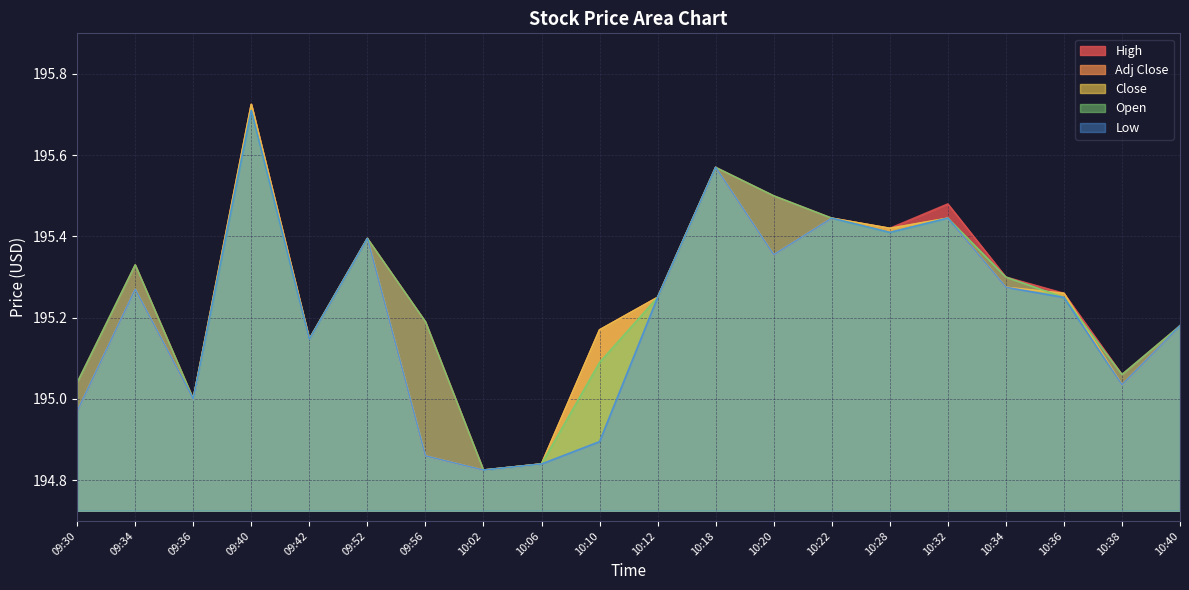

What is the total value across all series at 10:10?

975.5